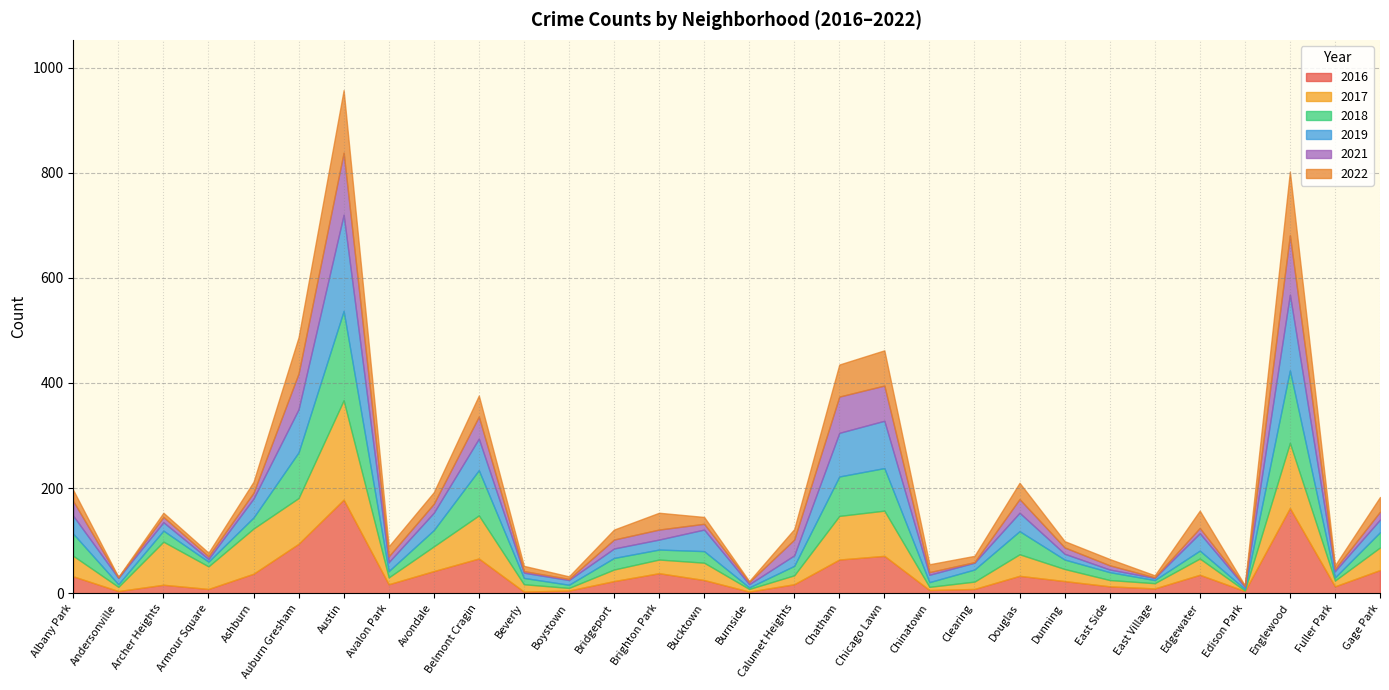

Reading left to right, transcribe all the data shown in this chart.

2017: 39	8	82	43	86	87	189	13	47	82	14	5	22	26	33	5	17	83	86	6	14	41	23	12	10	31	1	124	11	43
2018: 42	5	21	9	21	87	170	12	31	86	12	6	22	19	22	3	18	75	81	9	23	44	18	15	6	15	3	138	6	29
2022: 21	1	8	7	21	69	119	19	22	40	10	5	19	32	13	2	20	61	67	15	12	31	12	12	4	33	1	121	7	28
2021: 28	1	10	5	11	68	118	11	17	42	3	2	17	19	11	4	30	69	67	5	1	26	12	8	1	10	2	113	4	15
2019: 34	12	16	5	36	82	183	17	33	60	10	9	18	19	41	6	20	83	90	14	13	35	11	5	4	33	4	144	12	24
2016: 32	4	16	8	37	94	178	17	42	66	3	5	23	38	25	3	17	64	71	6	8	33	23	13	9	35	4	162	13	44